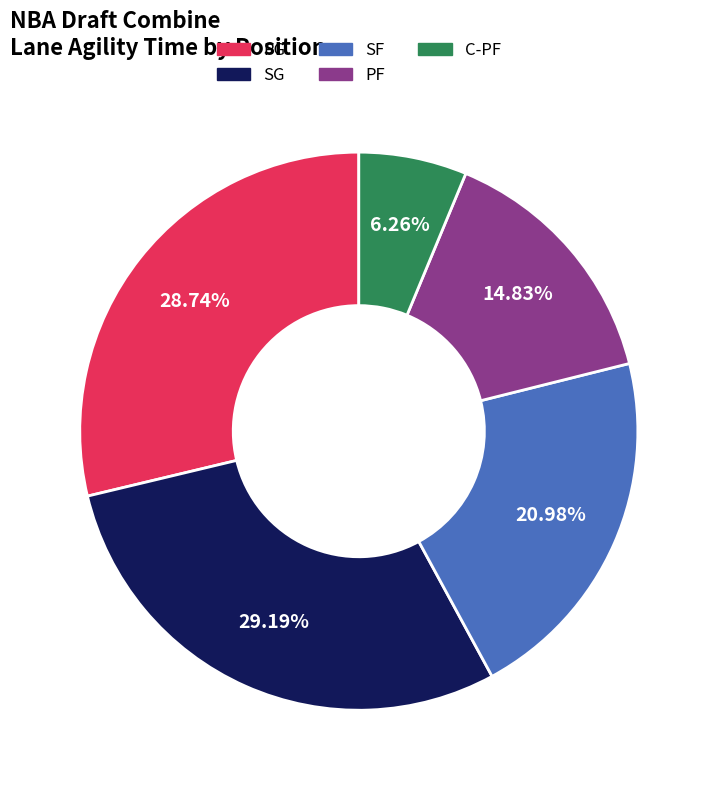

To the nearest percent, what is the difference between the largest and smallest slice percentages?

23%